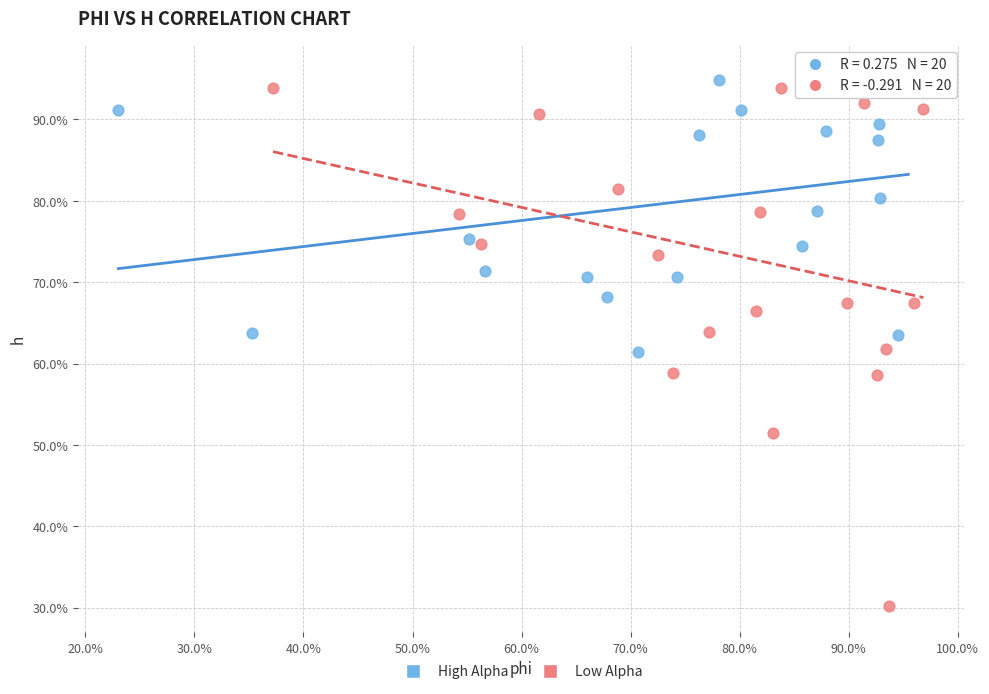

Which series reaches the minimum Y coordinate?

Low Alpha